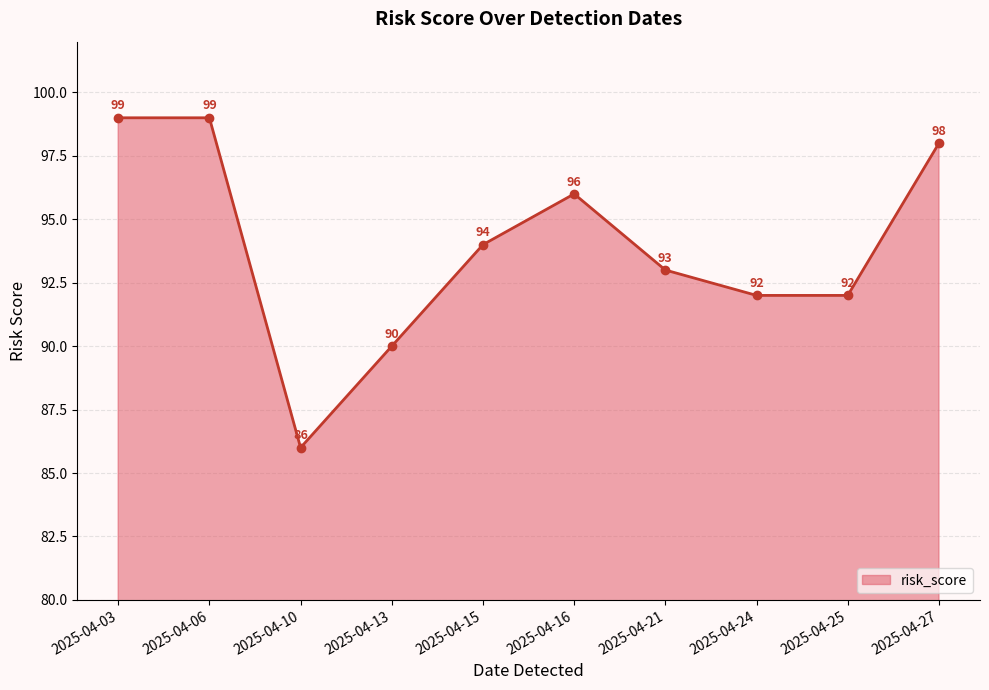

What is the sum of all values?

939